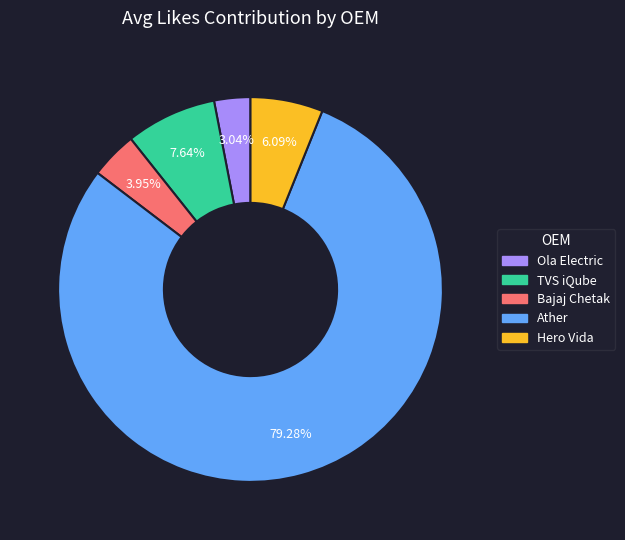

What is the ratio of the value at TVS iQube to the value at Bajaj Chetak?

1.9